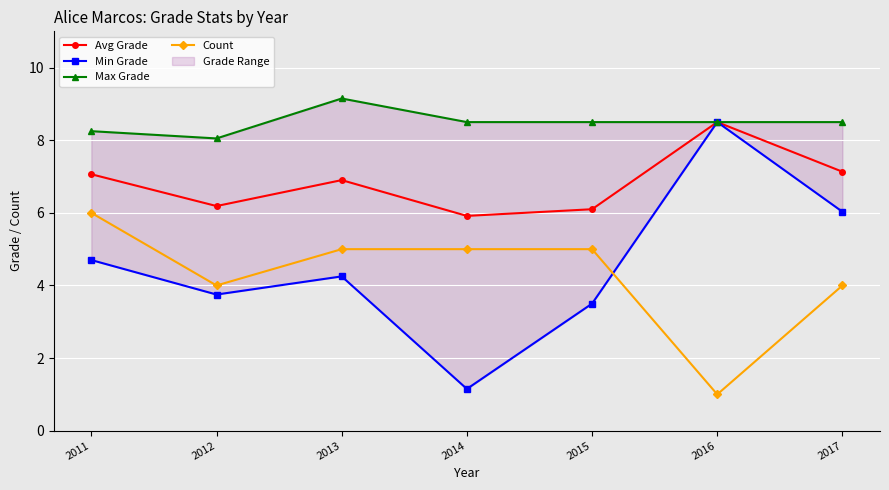

How many interior local peaks does the Max Grade series have?

1